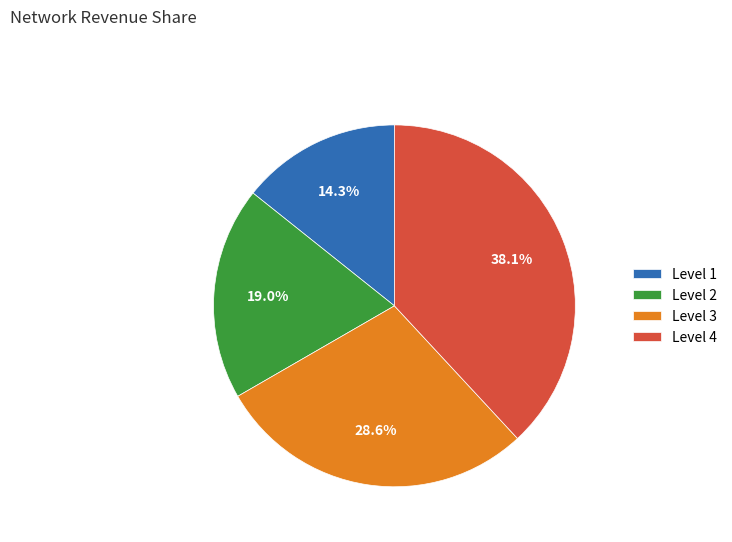

Which category has the biggest portion of the pie?

Level 4